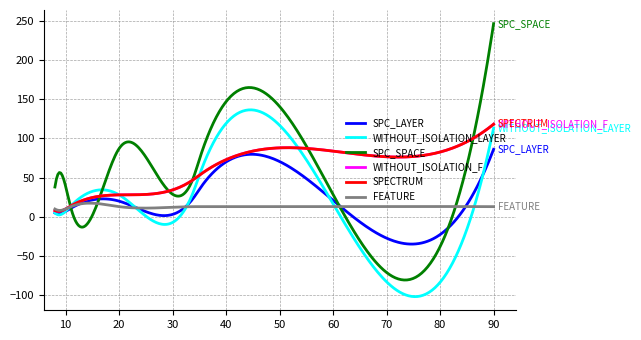

Is this an area chart (filled region under the line)?

No